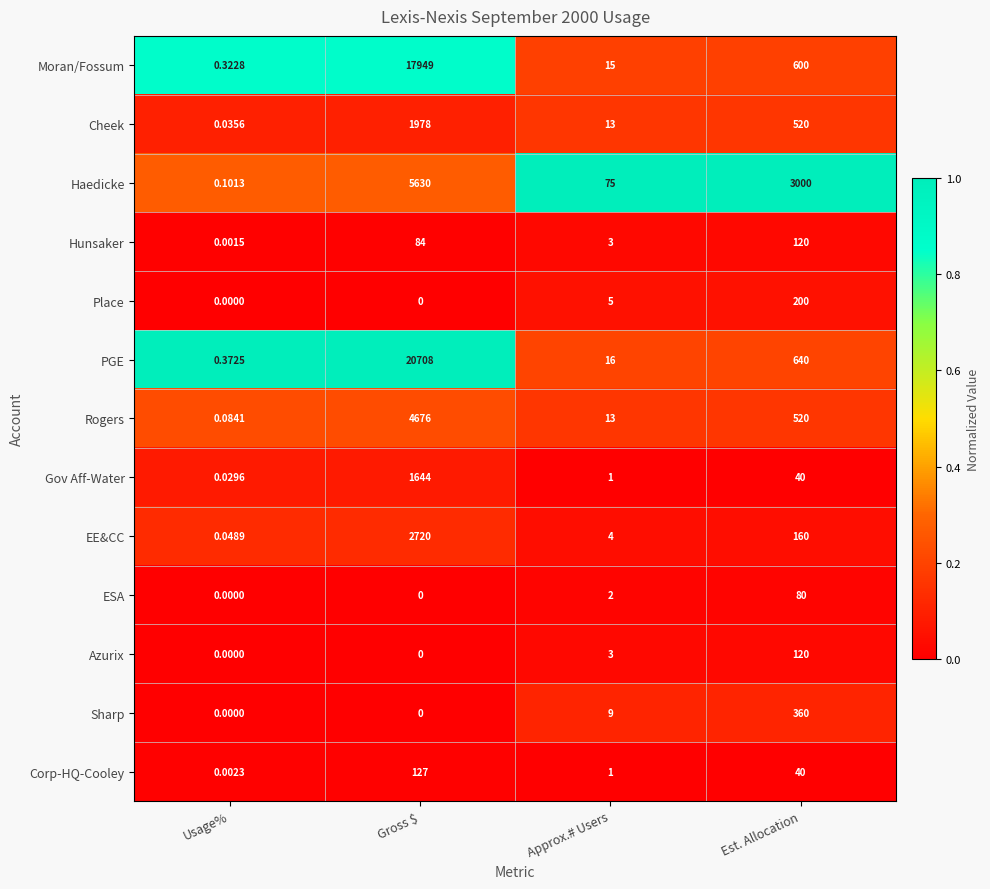

At which label does ESA reach its peak?

Est. Allocation